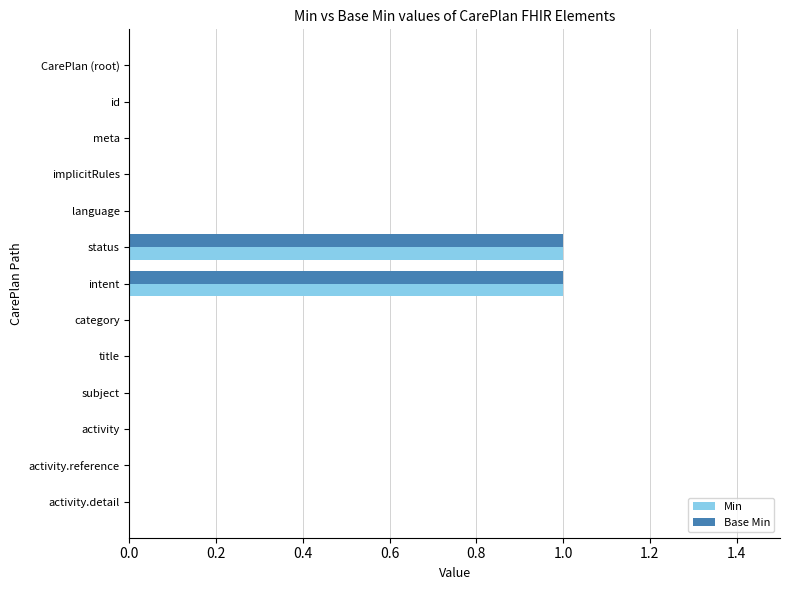

The value of Min at subject is 0. True or false?

True